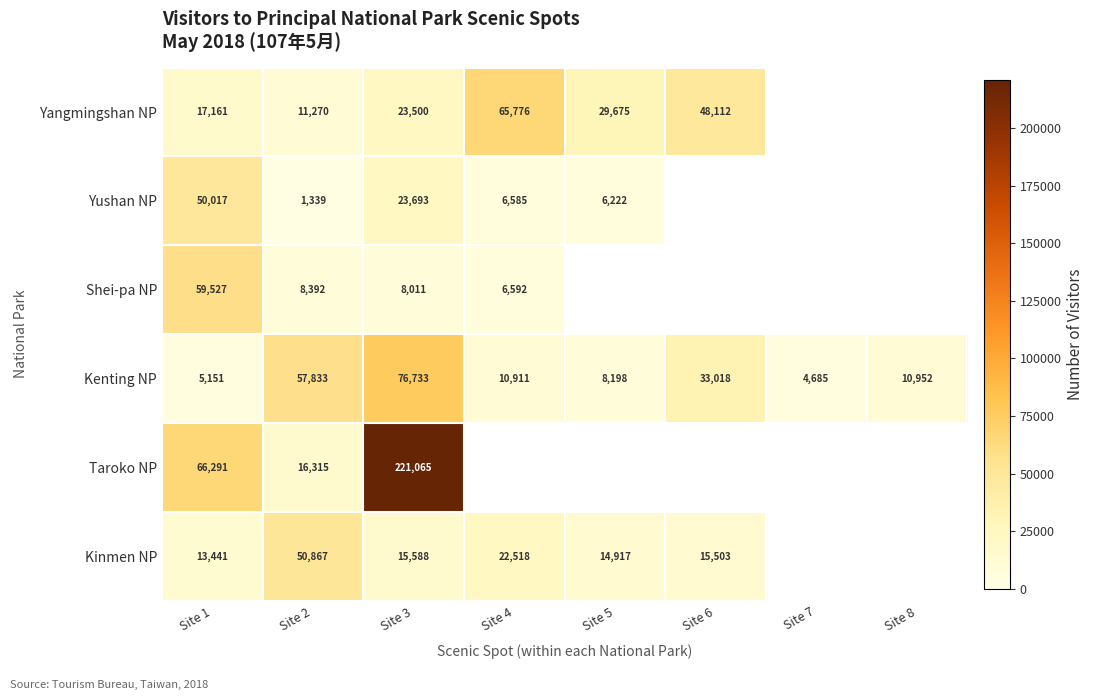

At which category is the sum across all series the highest?

Site 3